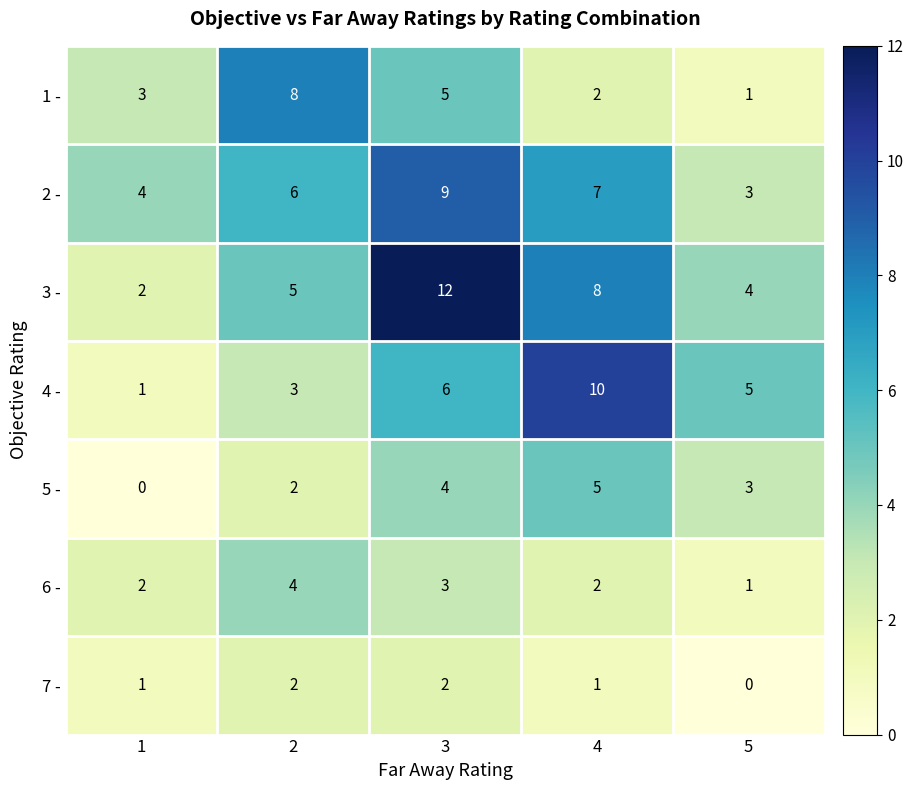

What is the spread (max minus min) of values at 5?

5